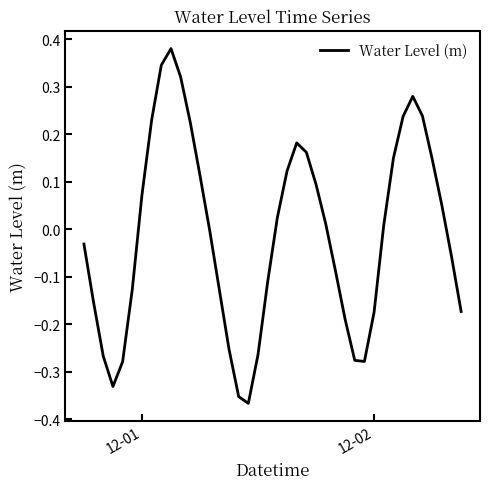

What is the difference between the maximum and minimum values?

0.7